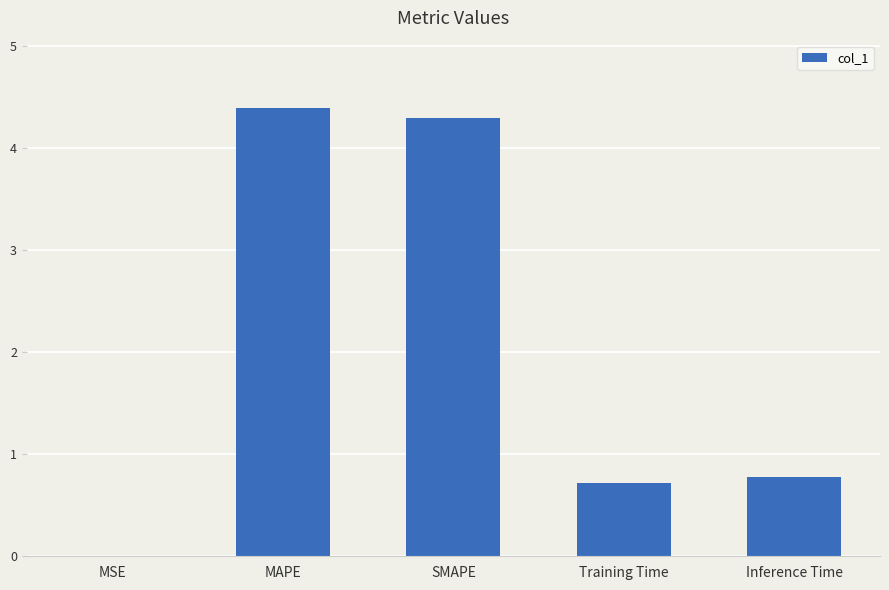

What is the sum of all values?

10.2